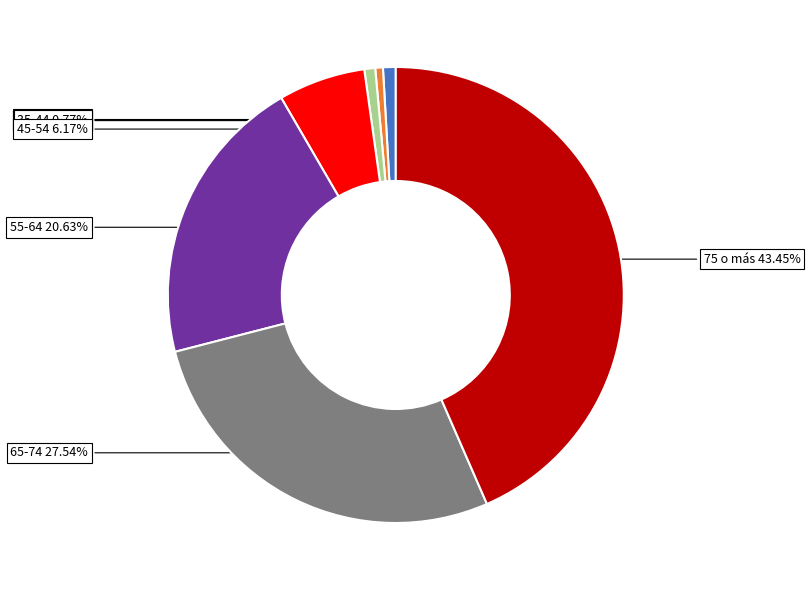

Is there any slice that represents more than half of the pie?

No